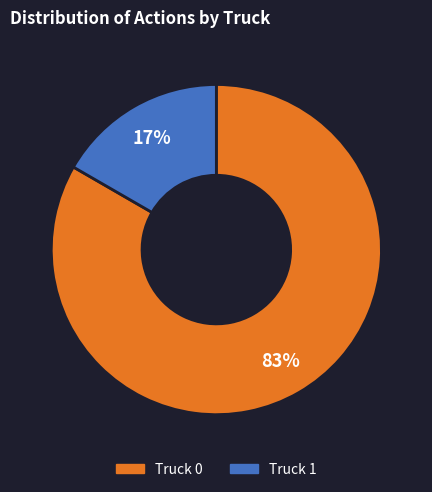

Rank the categories by value from lowest to highest.

Truck 1, Truck 0